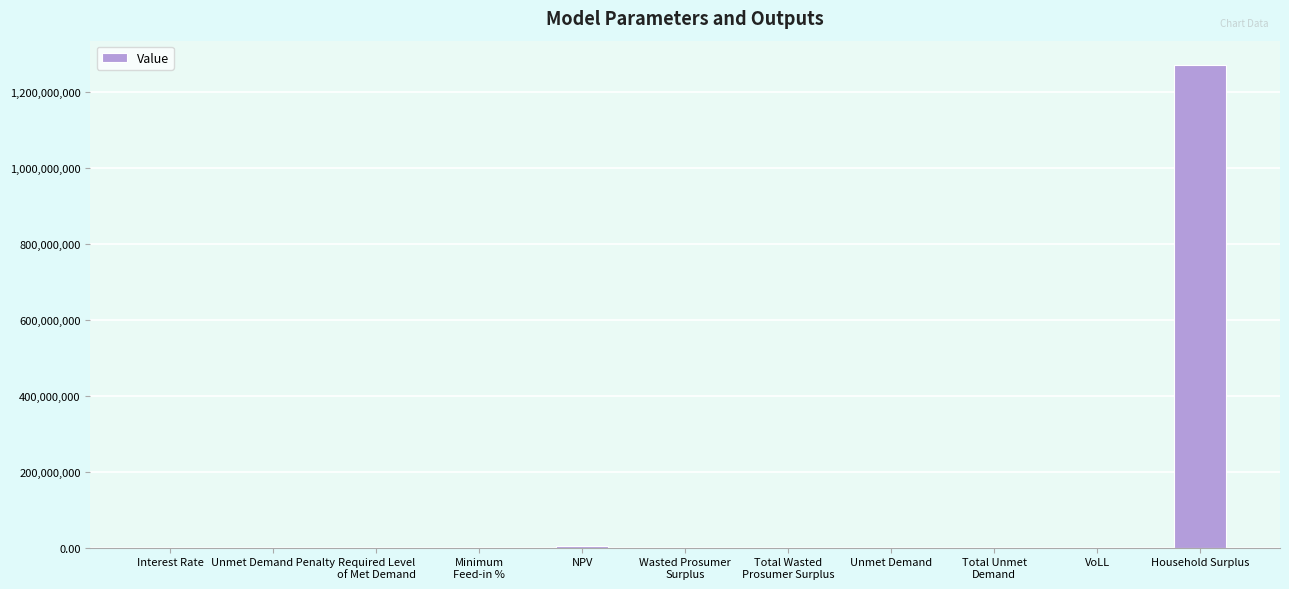

Are the bars horizontal?

No